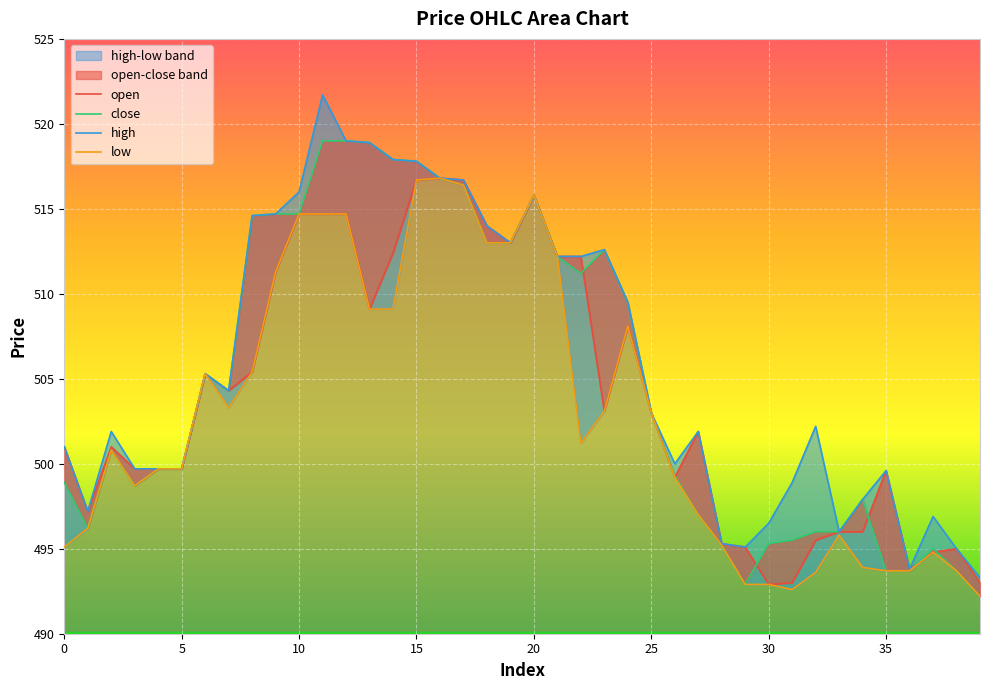

How many series are shown in this chart?

4